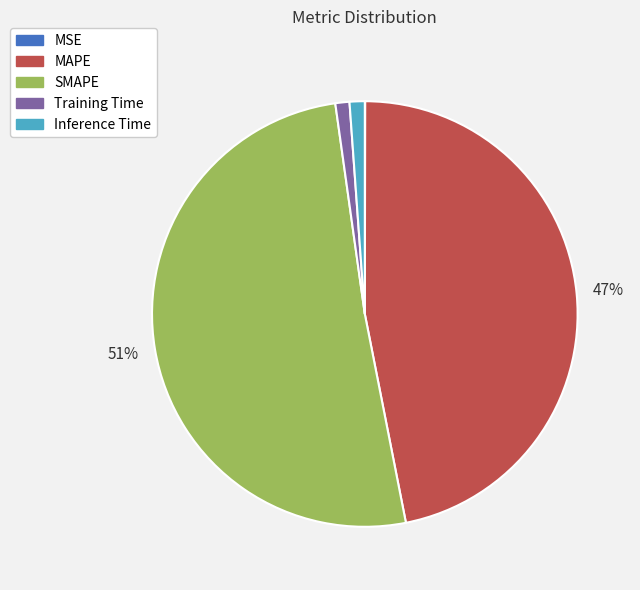

Which category accounts for the majority?

SMAPE